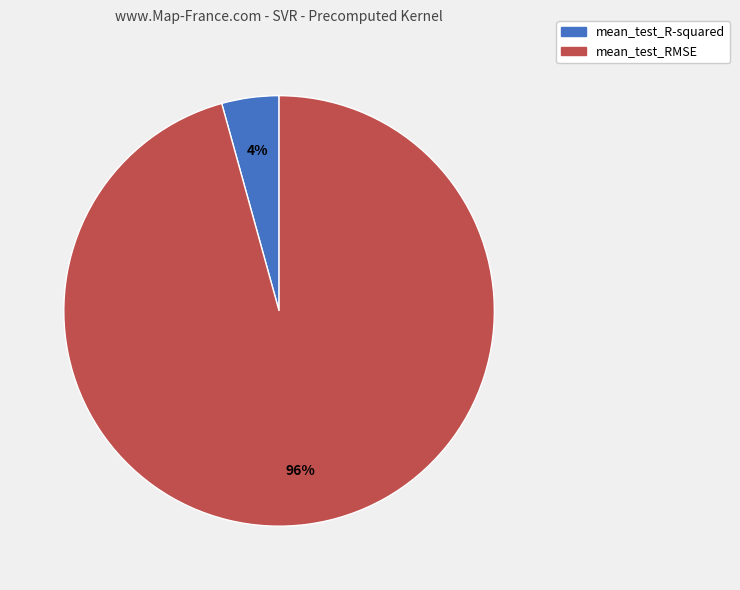

How many segments does this pie chart have?

2